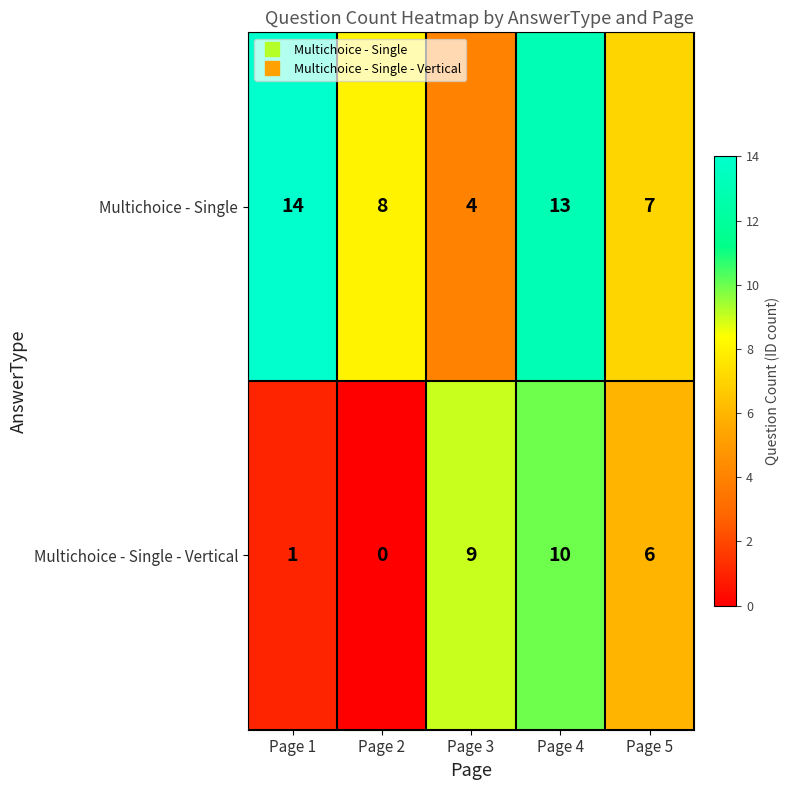

The value of Multichoice - Single at Page 5 is 10. True or false?

False